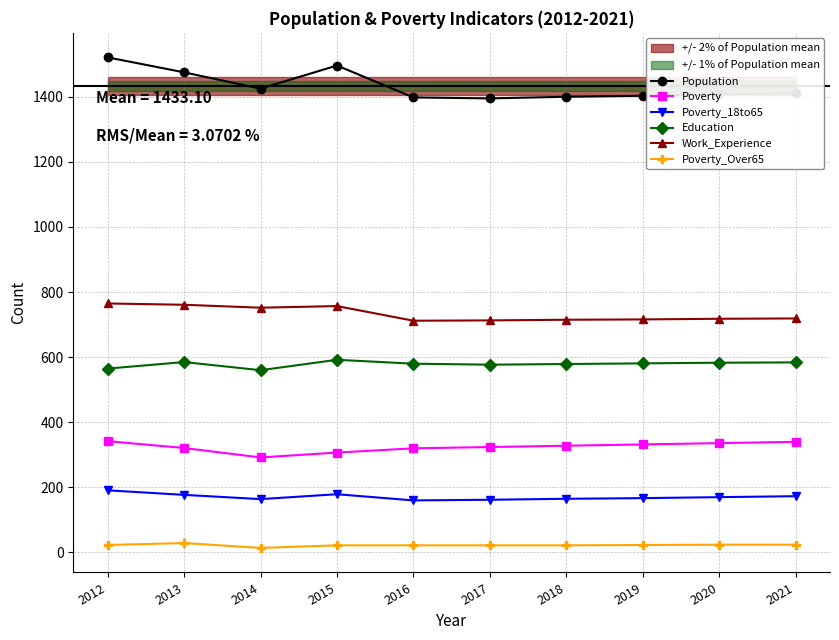

At which category is the sum across all series the highest?

2012